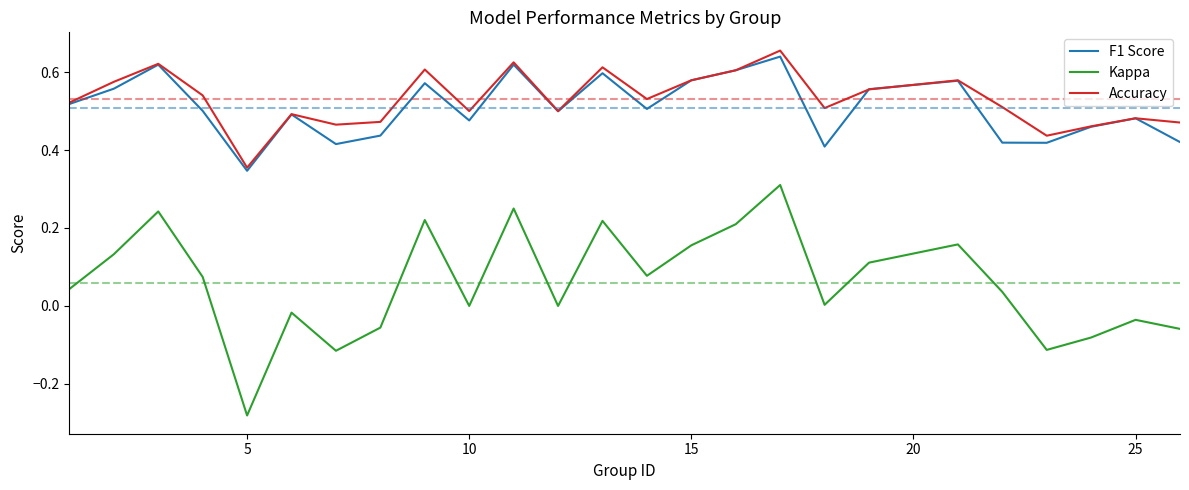

Which series has the widest spread of values?

Kappa